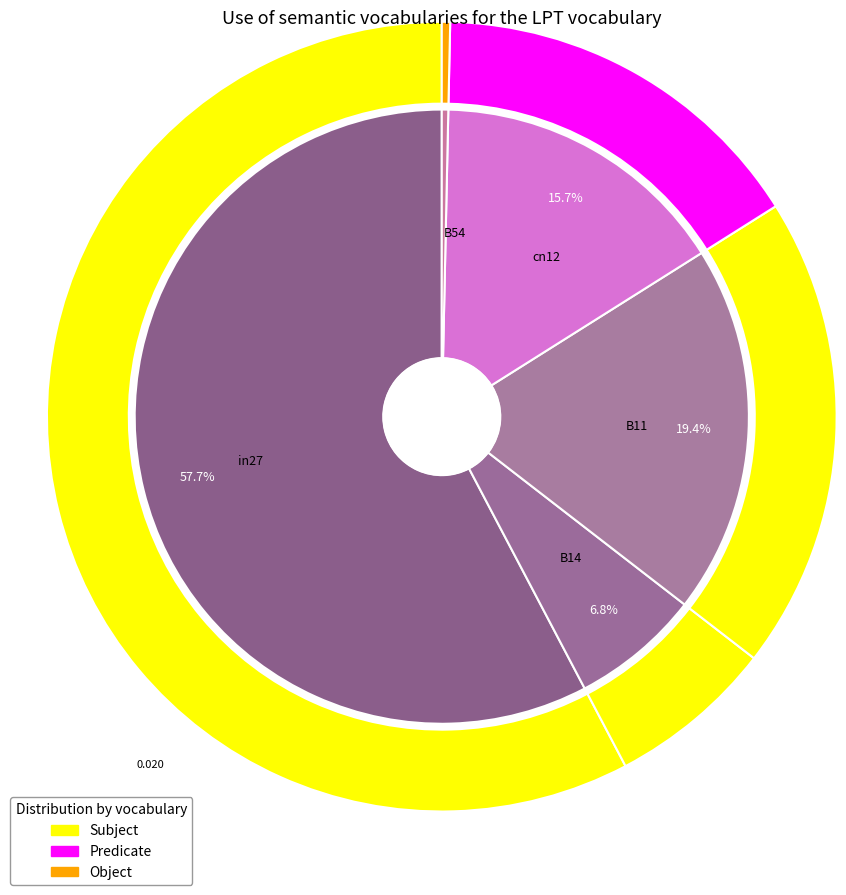

True or false: B14 accounts for 7% of the total.

True